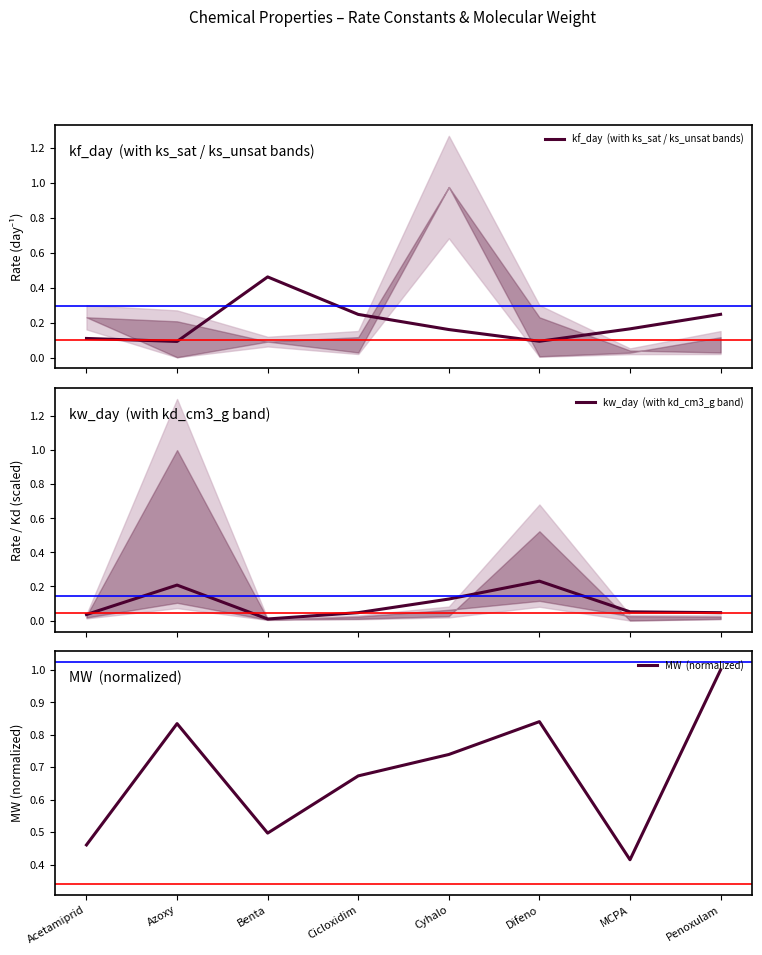

Rank the categories by kw_day  (with kd_cm3_g band) value from lowest to highest.

Benta, Acetamiprid, Penoxulam, Cicloxidim, MCPA, Cyhalo, Azoxy, Difeno